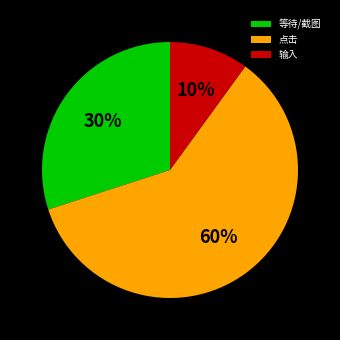

To the nearest percent, what percentage of the pie is 输入?

10%